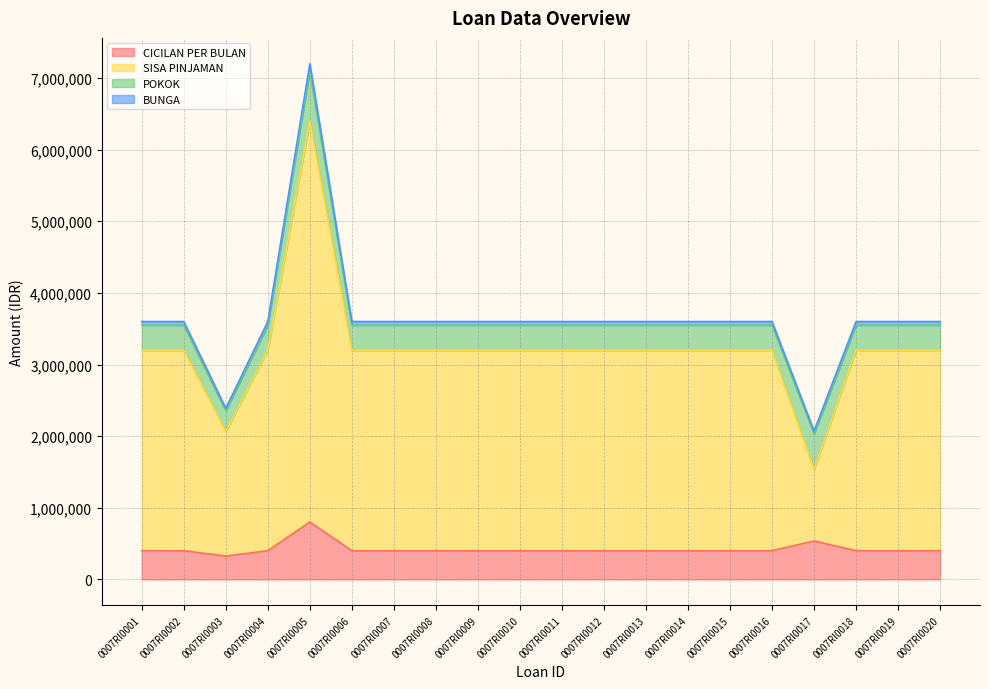

The value of CICILAN PER BULAN at 0007RI0019 is 135074. True or false?

False